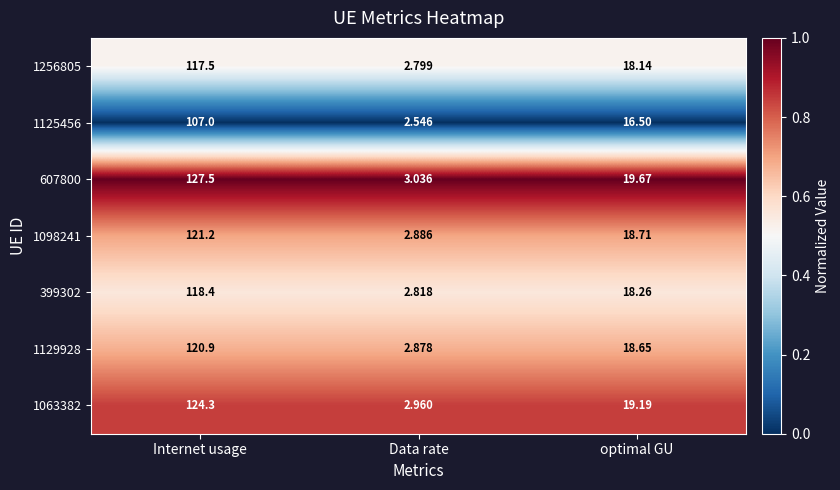

Rank the categories by 607800 value from highest to lowest.

Internet usage, optimal GU, Data rate